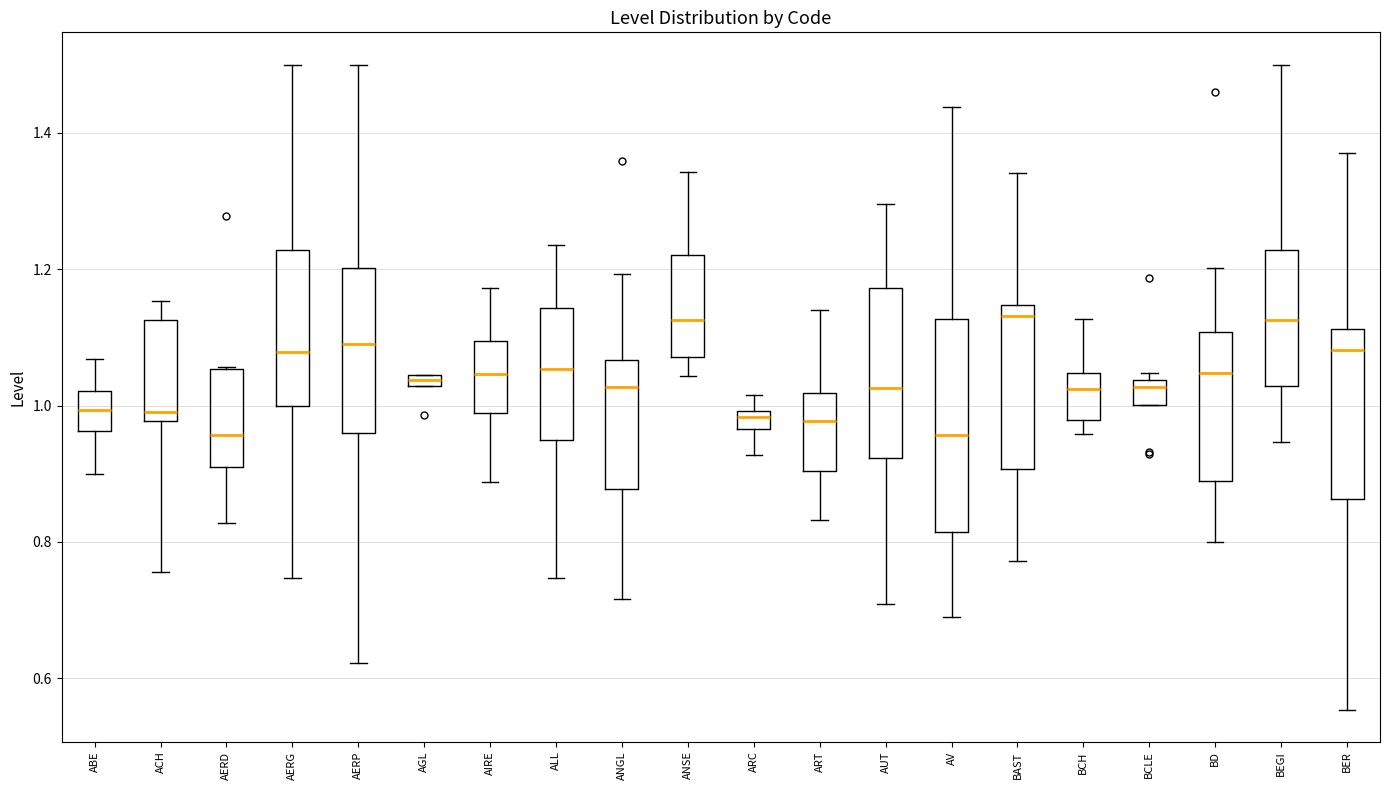

Comparing the boxes themselves (not the whiskers), which one is the tallest?

AV